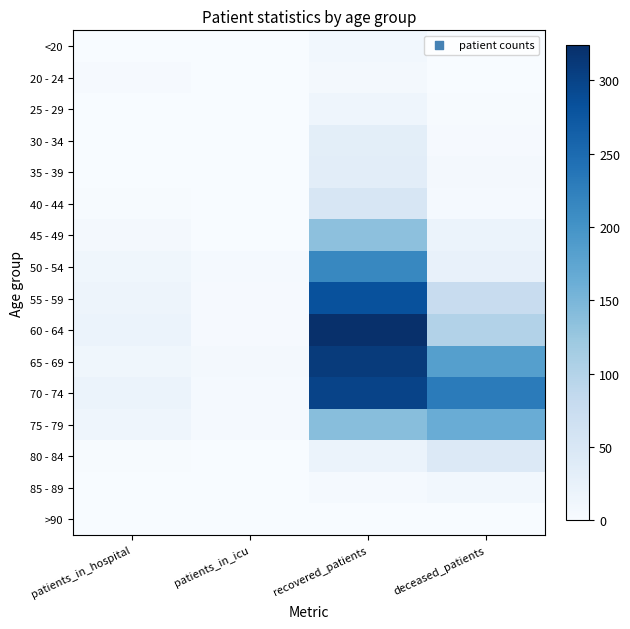

Reading right to left, extract all data points from this chart.

<20: deceased_patients=1	recovered_patients=10	patients_in_icu=0	patients_in_hospital=0
20 - 24: deceased_patients=0	recovered_patients=7	patients_in_icu=1	patients_in_hospital=3
25 - 29: deceased_patients=2	recovered_patients=14	patients_in_icu=1	patients_in_hospital=1
30 - 34: deceased_patients=3	recovered_patients=32	patients_in_icu=1	patients_in_hospital=0
35 - 39: deceased_patients=6	recovered_patients=34	patients_in_icu=1	patients_in_hospital=1
40 - 44: deceased_patients=5	recovered_patients=52	patients_in_icu=1	patients_in_hospital=2
45 - 49: deceased_patients=19	recovered_patients=135	patients_in_icu=0	patients_in_hospital=7
50 - 54: deceased_patients=24	recovered_patients=214	patients_in_icu=4	patients_in_hospital=12
55 - 59: deceased_patients=76	recovered_patients=283	patients_in_icu=3	patients_in_hospital=16
60 - 64: deceased_patients=100	recovered_patients=324	patients_in_icu=3	patients_in_hospital=20
65 - 69: deceased_patients=183	recovered_patients=309	patients_in_icu=6	patients_in_hospital=12
70 - 74: deceased_patients=230	recovered_patients=299	patients_in_icu=5	patients_in_hospital=19
75 - 79: deceased_patients=164	recovered_patients=138	patients_in_icu=5	patients_in_hospital=14
80 - 84: deceased_patients=44	recovered_patients=19	patients_in_icu=0	patients_in_hospital=2
85 - 89: deceased_patients=10	recovered_patients=4	patients_in_icu=0	patients_in_hospital=1
>90: deceased_patients=0	recovered_patients=0	patients_in_icu=0	patients_in_hospital=0